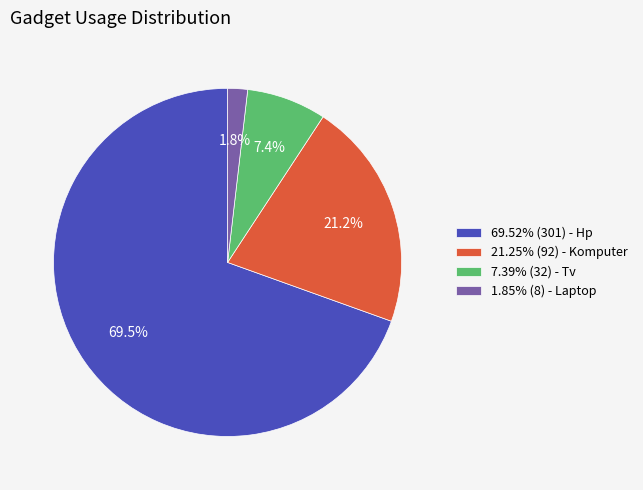

Is the sum of 7.39% (32) - Tv and 21.25% (92) - Komputer greater than half?

No